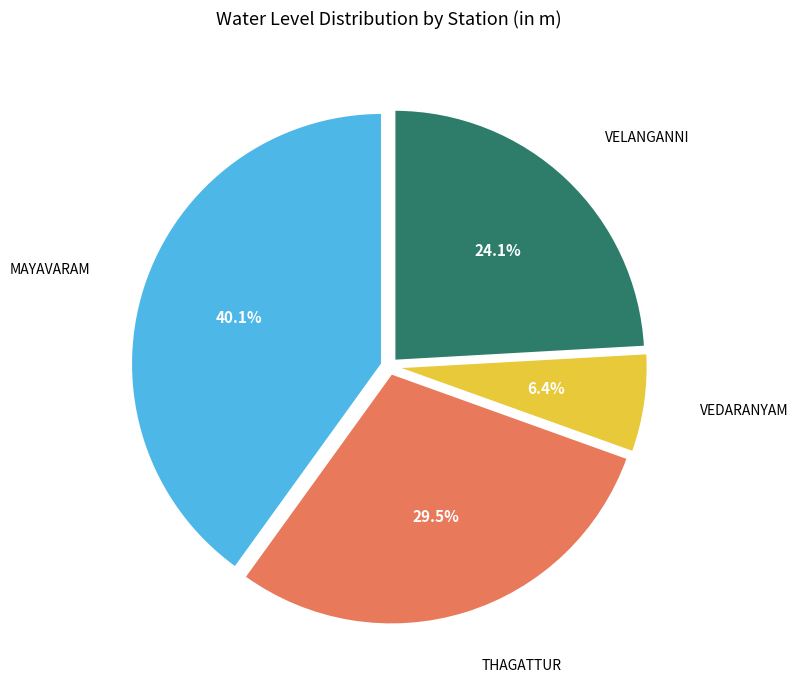

Does any single category account for the majority?

No